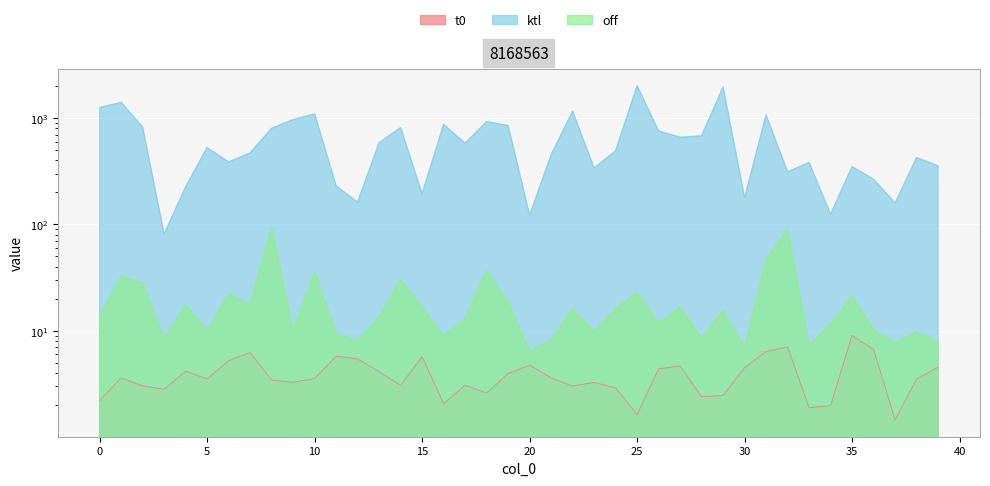

Reading left to right, extract all data points from this chart.

t0: 0=2.2	1=3.6	2=3.0	3=2.8	4=4.2	5=3.5	6=5.2	7=6.2	8=3.4	9=3.3	10=3.5	11=5.8	12=5.4	13=4.1	14=3.1	15=5.7	16=2.1	17=3.1	18=2.6	19=4.0	20=4.8	21=3.6	22=3.0	23=3.3	24=2.9	25=1.6	26=4.4	27=4.7	28=2.4	29=2.5	30=4.5	31=6.4	32=7.0	33=1.9	34=2.0	35=9.0	36=6.7	37=1.4	38=3.5	39=4.5
ktl: 0=1259.9	1=1408.1	2=824.3	3=81.1	4=225.8	5=528.7	6=386.7	7=471.4	8=802.3	9=970.5	10=1096.0	11=230.6	12=162.1	13=588.1	14=814.2	15=194.4	16=872.3	17=581.2	18=927.1	19=851.7	20=122.1	21=450.7	22=1163.8	23=339.2	24=493.1	25=2018.6	26=756.8	27=661.3	28=681.2	29=1958.6	30=178.3	31=1071.1	32=312.3	33=382.7	34=124.6	35=349.8	36=266.4	37=159.0	38=425.3	39=357.1
off: 0=13.7	1=32.6	2=28.1	3=8.4	4=17.6	5=10.1	6=22.0	7=17.9	8=93.2	9=9.9	10=35.8	11=9.5	12=8.1	13=13.5	14=30.3	15=16.7	16=8.9	17=13.0	18=36.7	19=18.7	20=6.4	21=8.1	22=16.2	23=9.9	24=15.9	25=23.1	26=11.8	27=16.7	28=8.5	29=15.6	30=7.0	31=47.0	32=90.9	33=7.4	34=11.5	35=21.3	36=10.3	37=7.8	38=9.7	39=7.9